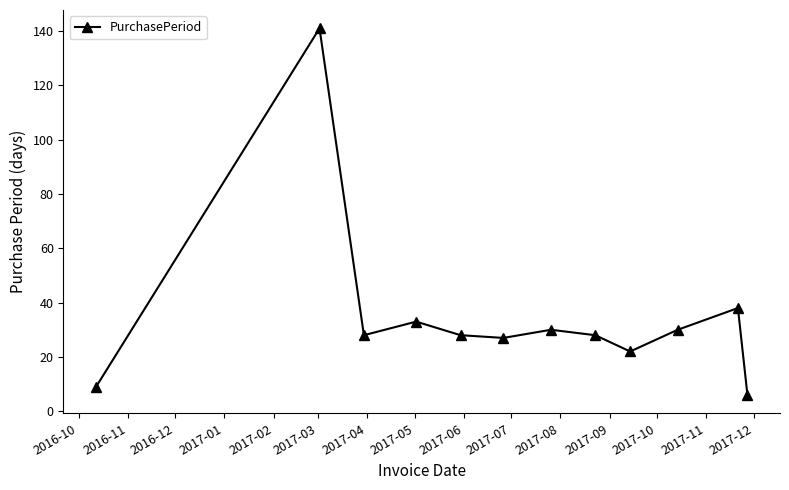

How many points are lower than both their immediate neighbors (excluding endpoints)?

3